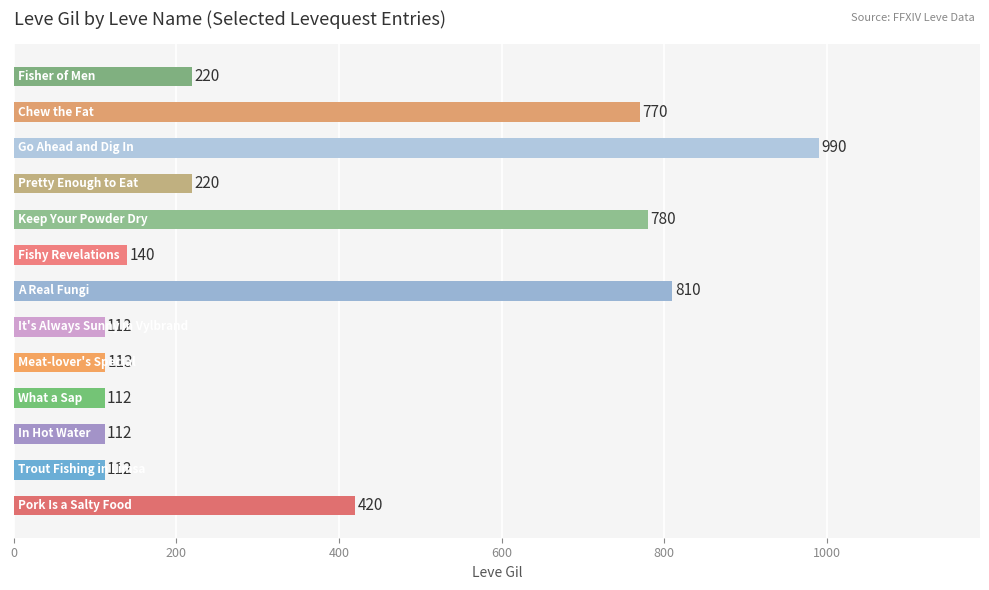

What is the maximum value shown in the chart?

990